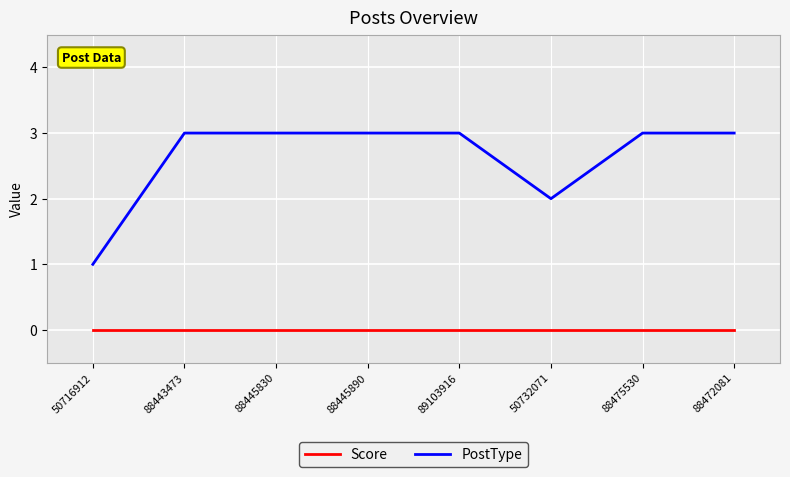

Reading left to right, transcribe all the data shown in this chart.

Score: 50716912=0	88443473=0	88445830=0	88445890=0	89103916=0	50732071=0	88475530=0	88472081=0
PostType: 50716912=1	88443473=3	88445830=3	88445890=3	89103916=3	50732071=2	88475530=3	88472081=3